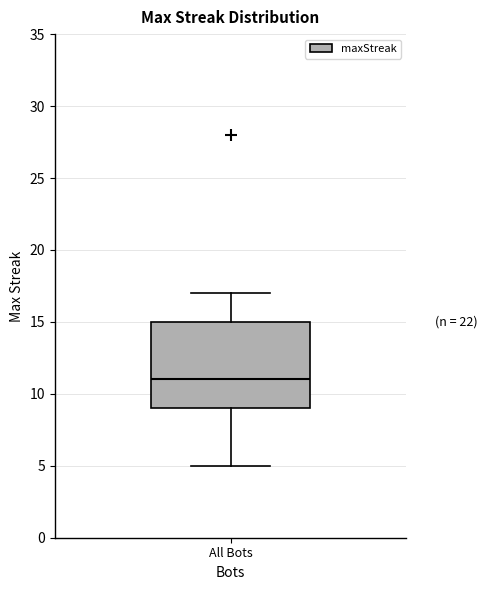

Where is the upper edge of the box for All Bots on the y-axis? The values are not printed on the chart, so give them approximately, as read against the axis.

15